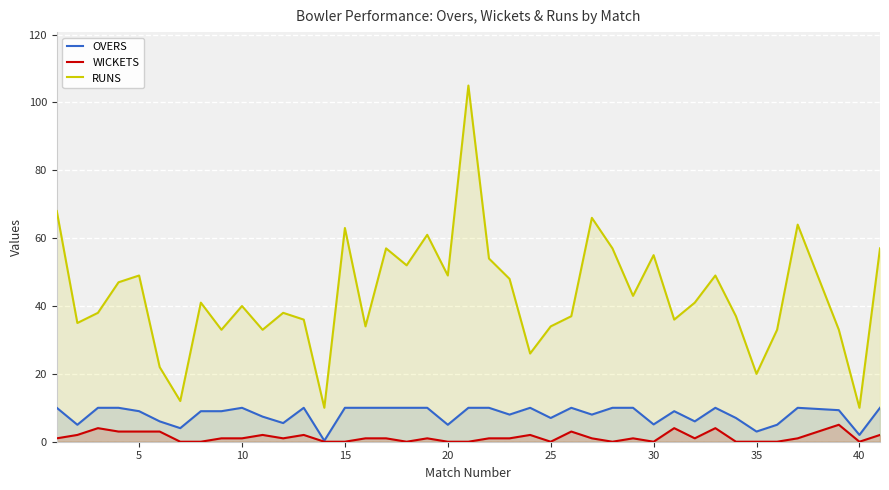

What is the maximum value for WICKETS?

5.0